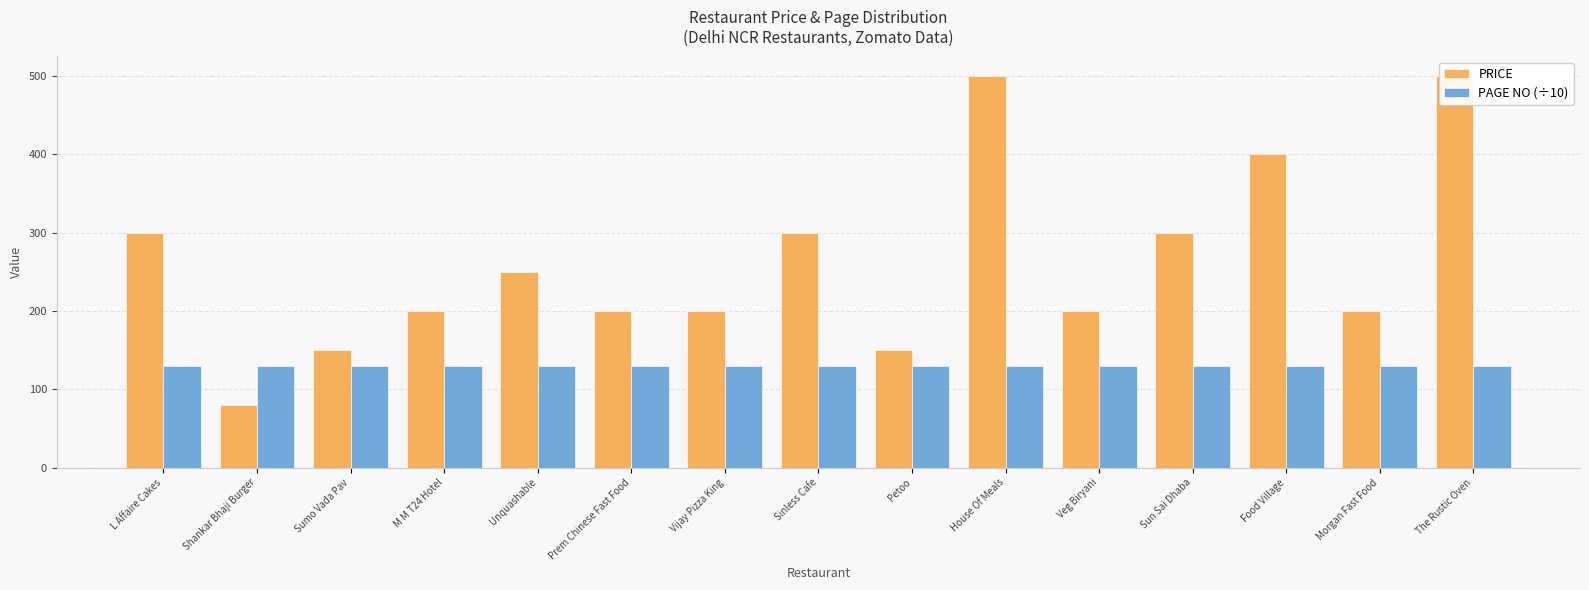

What are all the series names shown in the legend?

PRICE, PAGE NO (÷10)